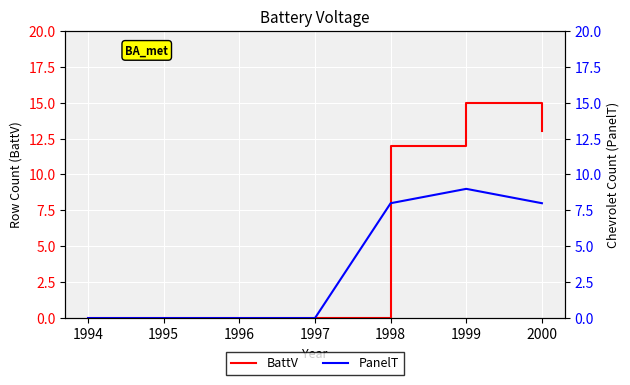

What is the greatest value displayed?

15